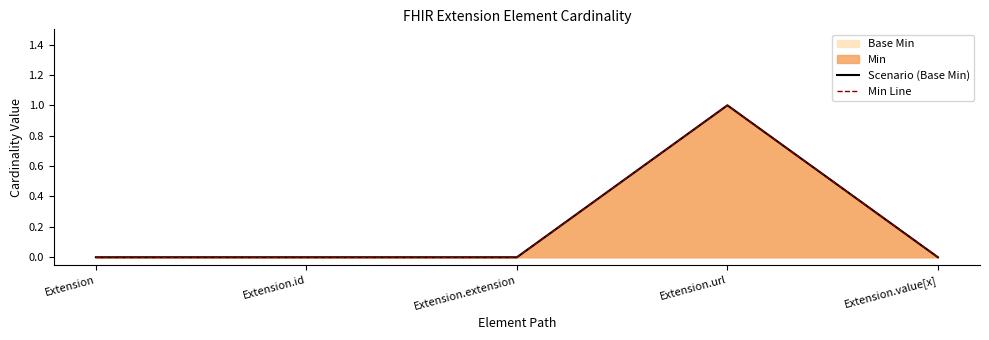

How many data points does each series have?

5